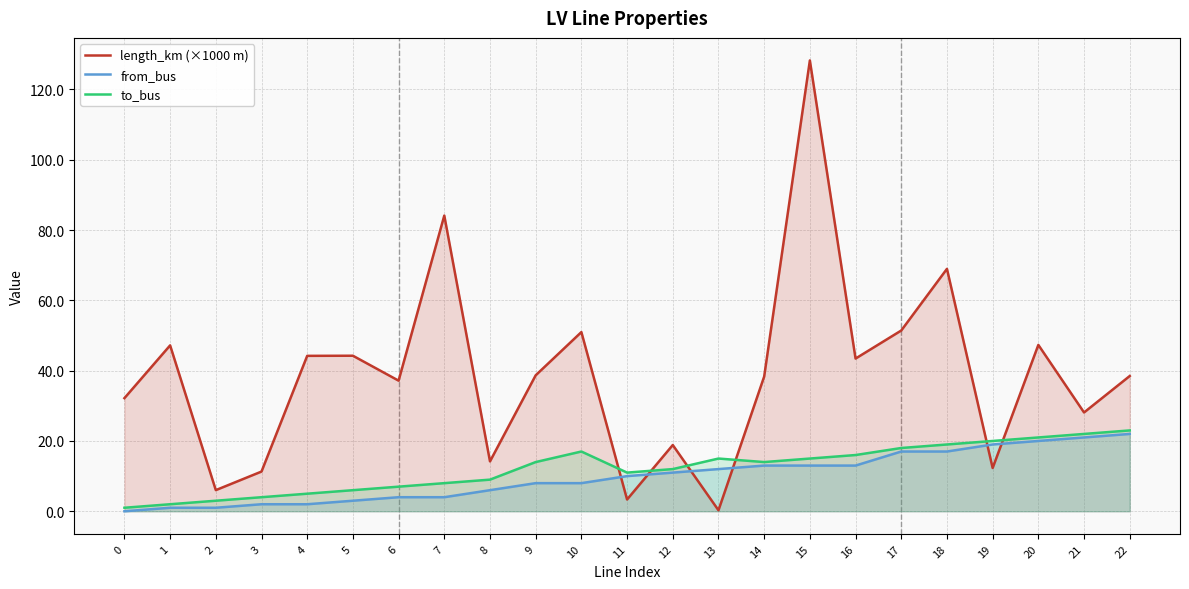

Between which two adjacent categories do from_bus and length_km (×1000 m) first intersect?

10 and 11